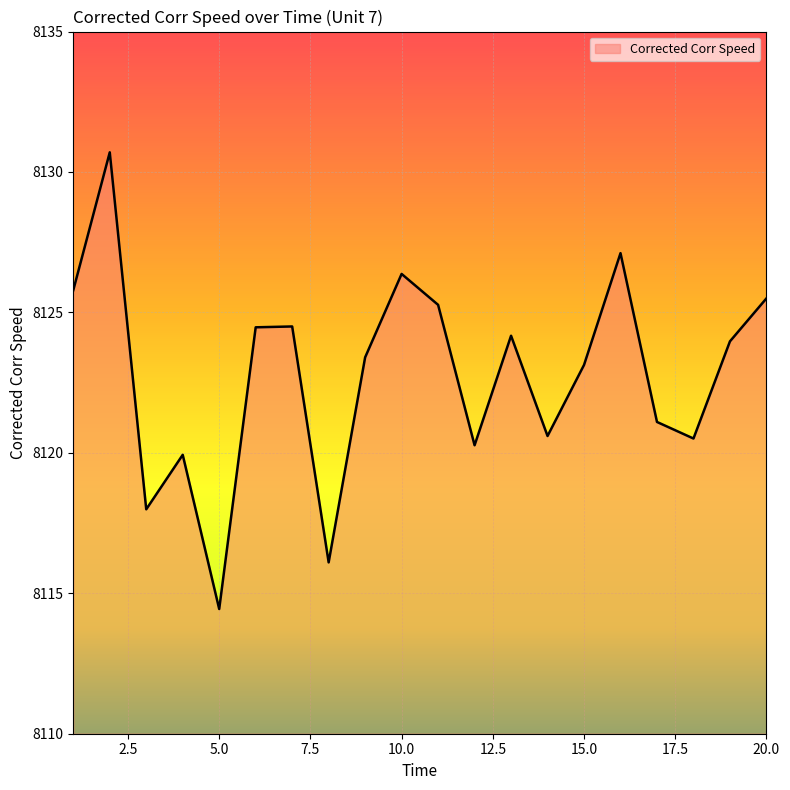

What is the maximum value shown in the chart?

8130.7